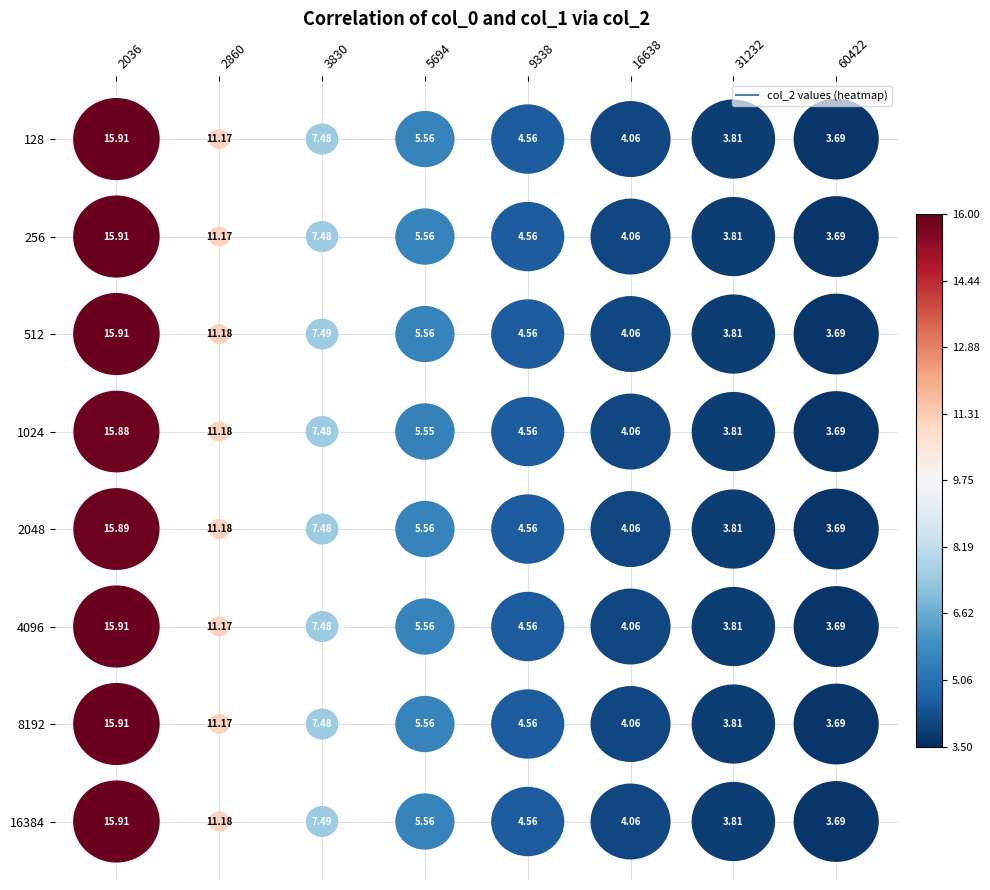

How many data points in 1024 are less than 5?

4